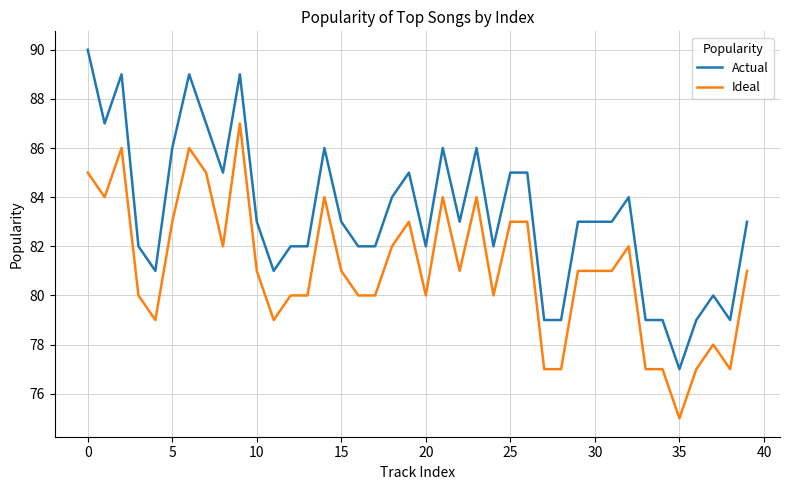

List the series in order of their peak value, lowest first.

Ideal, Actual